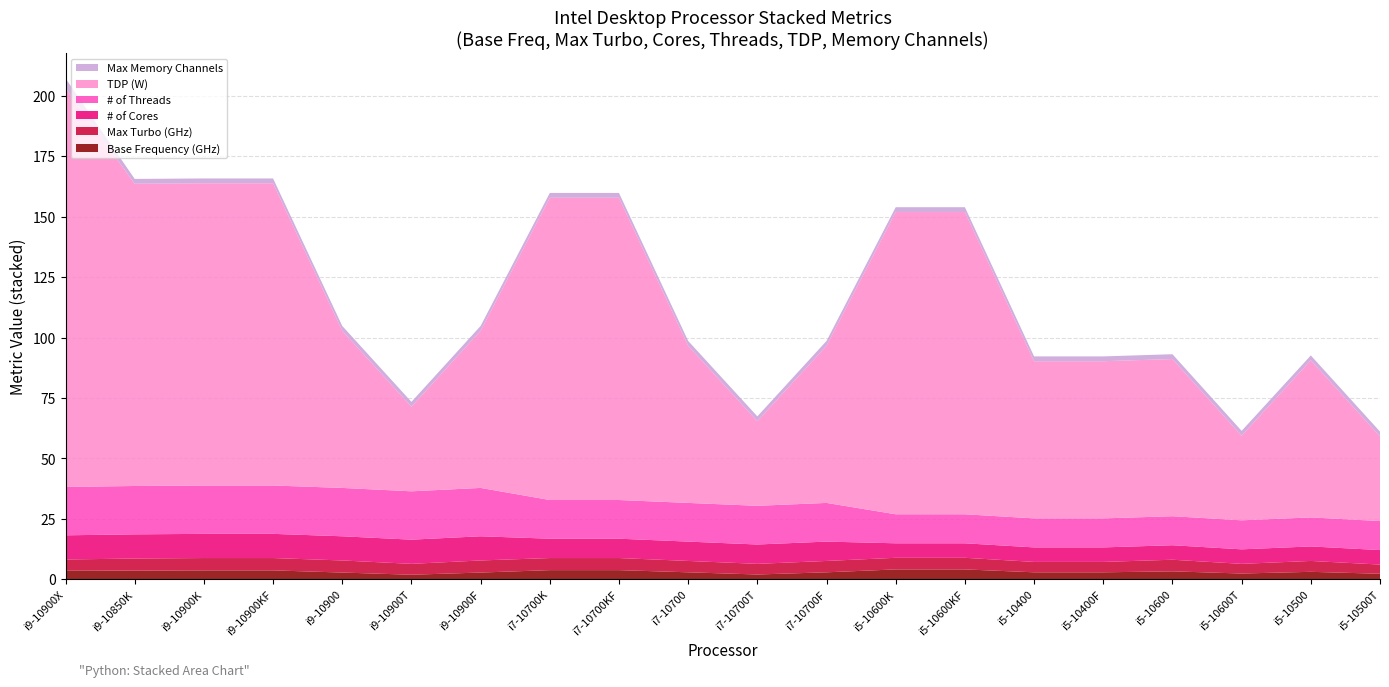

Reading left to right, what are all the values shown in this chart?

Base Frequency (GHz): 2019=3.7	2020=3.6	2=3.7	3=3.7	4=2.8	5=1.9	6=2.8	7=3.8	8=3.8	9=2.9	10=2.0	11=2.9	12=4.1	13=4.1	14=2.9	15=2.9	16=3.3	17=2.4	18=3.1	19=2.3
Max Turbo (GHz): 2019=4.5	2020=5.0	2=5.1	3=5.1	4=5.0	5=4.5	6=5.0	7=5.0	8=5.0	9=4.7	10=4.4	11=4.7	12=4.8	13=4.8	14=4.3	15=4.3	16=4.8	17=4.0	18=4.5	19=3.8
# of Cores: 2019=10.0	2020=10.0	2=10.0	3=10.0	4=10.0	5=10.0	6=10.0	7=8.0	8=8.0	9=8.0	10=8.0	11=8.0	12=6.0	13=6.0	14=6.0	15=6.0	16=6.0	17=6.0	18=6.0	19=6.0
# of Threads: 2019=20.0	2020=20.0	2=20.0	3=20.0	4=20.0	5=20.0	6=20.0	7=16.0	8=16.0	9=16.0	10=16.0	11=16.0	12=12.0	13=12.0	14=12.0	15=12.0	16=12.0	17=12.0	18=12.0	19=12.0
TDP (W): 2019=165.0	2020=125.0	2=125.0	3=125.0	4=65.0	5=35.0	6=65.0	7=125.0	8=125.0	9=65.0	10=35.0	11=65.0	12=125.0	13=125.0	14=65.0	15=65.0	16=65.0	17=35.0	18=65.0	19=35.0
Max Memory Channels: 2019=4.0	2020=2.0	2=2.0	3=2.0	4=2.0	5=2.0	6=2.0	7=2.0	8=2.0	9=2.0	10=2.0	11=2.0	12=2.0	13=2.0	14=2.0	15=2.0	16=2.0	17=2.0	18=2.0	19=2.0